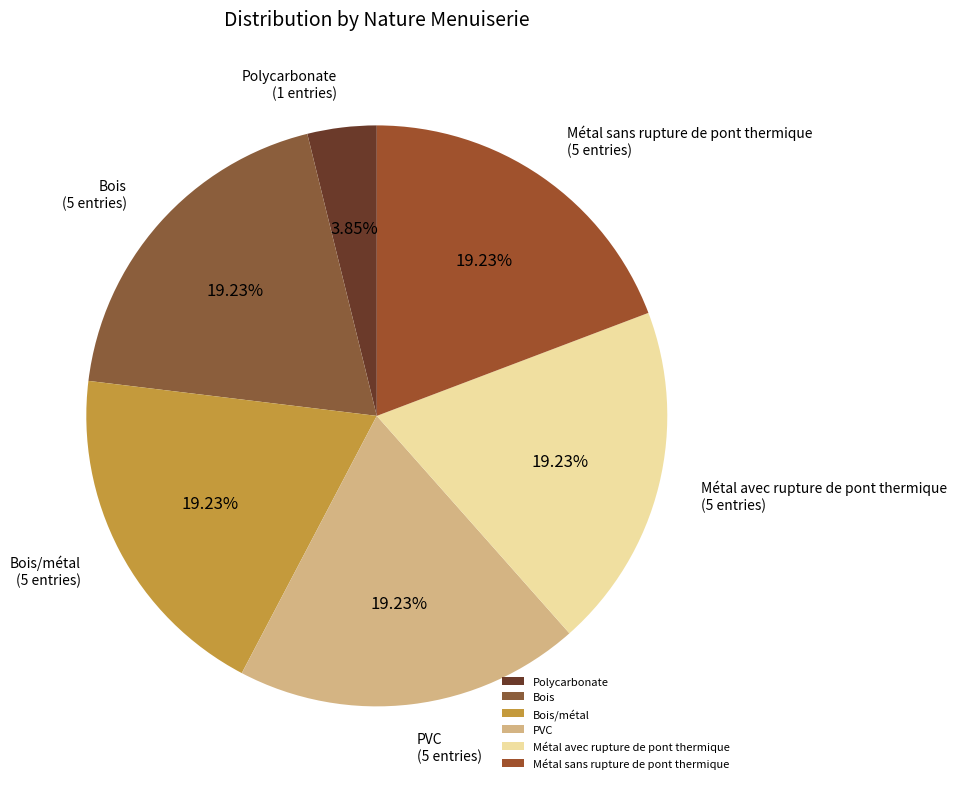

Count the number of slices in the pie.

6